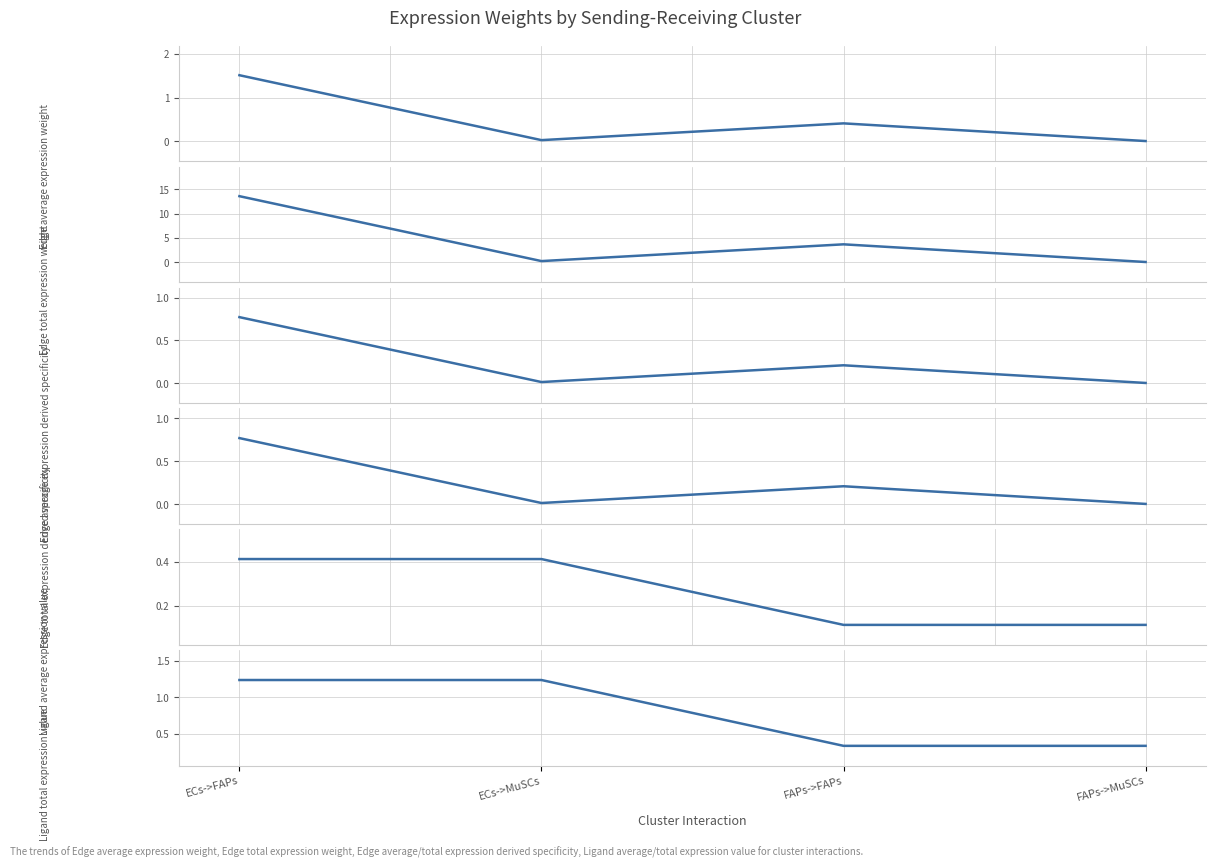

Which series has the largest total across all categories?

Edge total expression weight